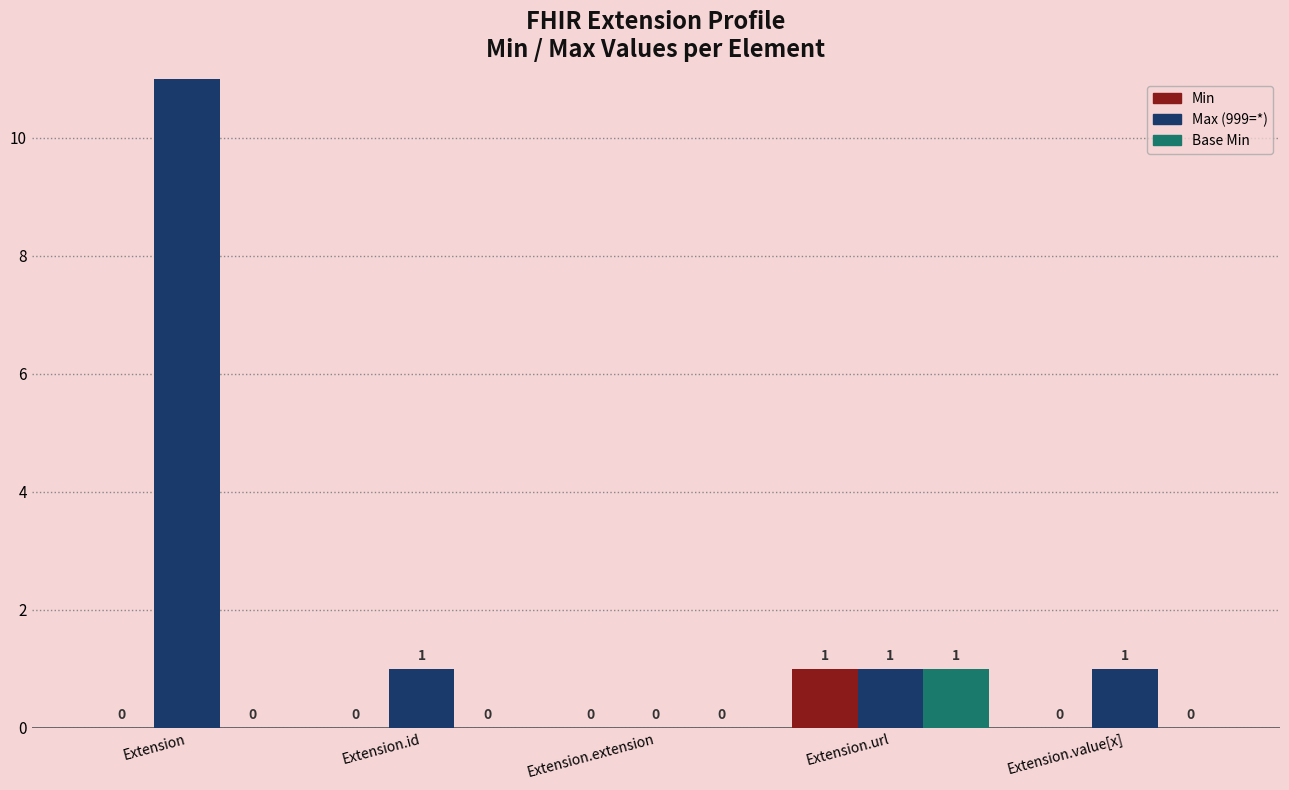

Which series has the largest range (max minus min)?

Max